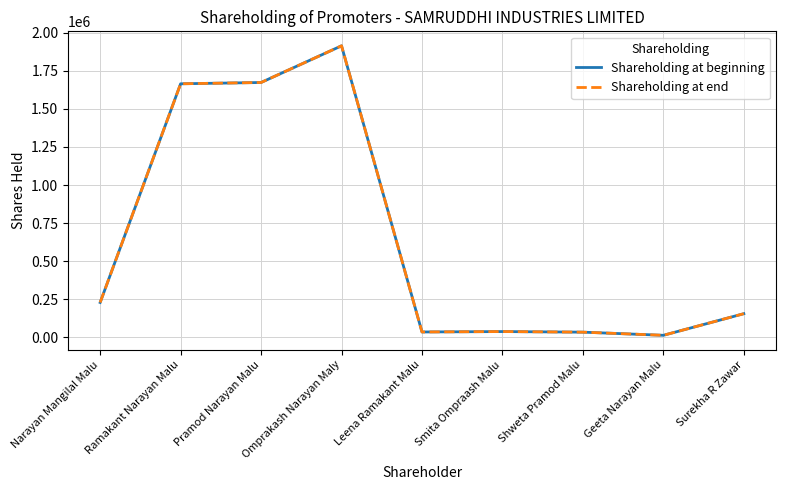

Reading right to left, what are all the values shown in this chart?

Shareholding at beginning: Surekha R Zawar=156000	Geeta Narayan Malu=14100	Shweta Pramod Malu=34800	Smita Ompraash Malu=38700	Leena Ramakant Malu=36000	Omprakash Narayan Maly=1914030	Pramod Narayan Malu=1673280	Ramakant Narayan Malu=1664760	Narayan Mangilal Malu=229560
Shareholding at end: Surekha R Zawar=156000	Geeta Narayan Malu=14100	Shweta Pramod Malu=34800	Smita Ompraash Malu=38700	Leena Ramakant Malu=36000	Omprakash Narayan Maly=1914030	Pramod Narayan Malu=1673280	Ramakant Narayan Malu=1664760	Narayan Mangilal Malu=229560